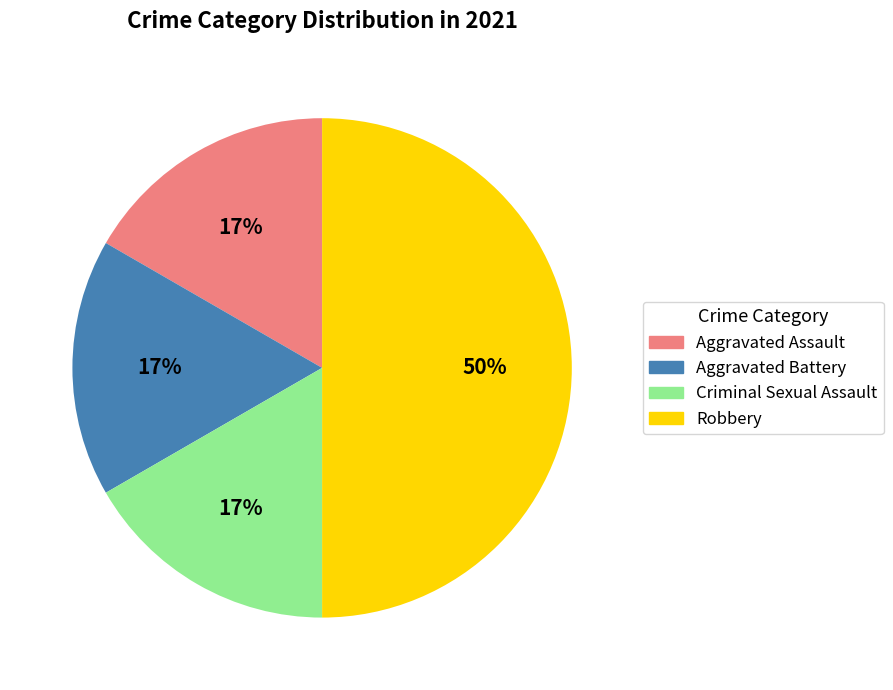

Is it true that Robbery is 41% of the pie?

False